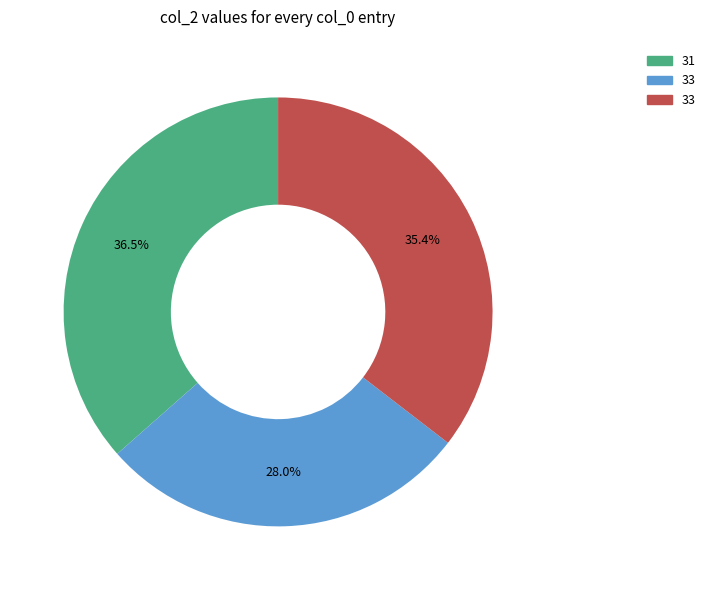

Is there a majority slice in this chart?

No